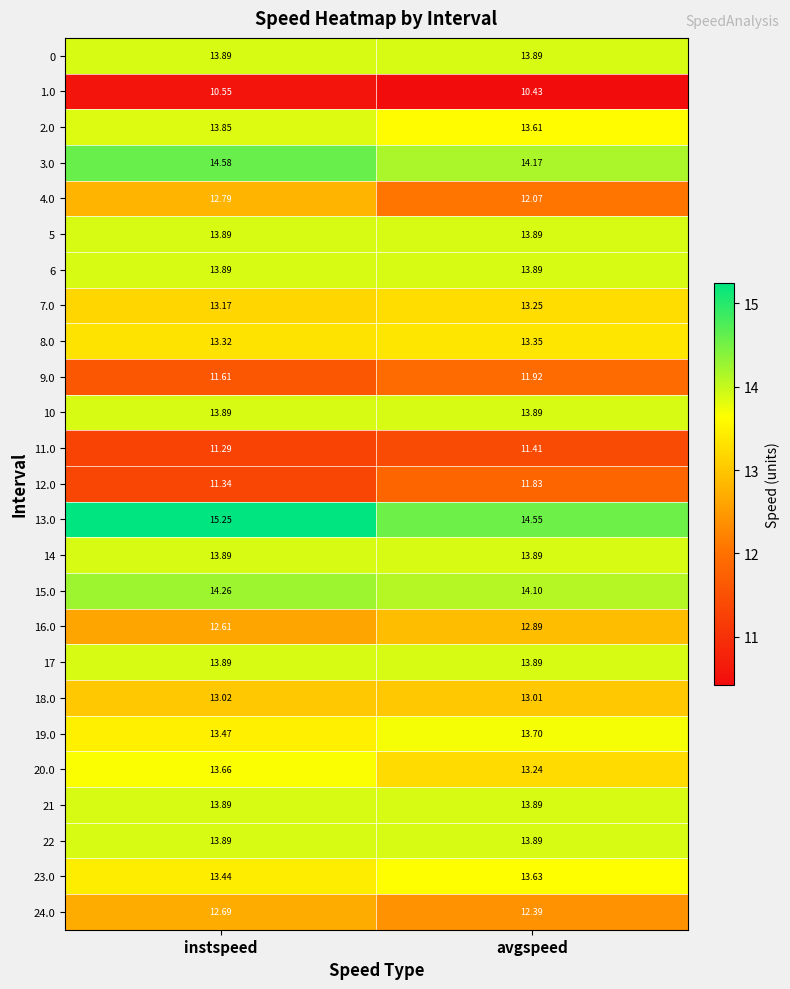

Rank the categories by 23.0 value from highest to lowest.

avgspeed, instspeed